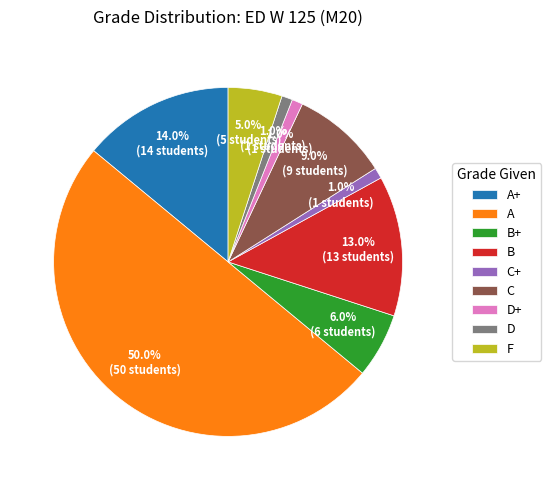

Count the number of slices in the pie.

9